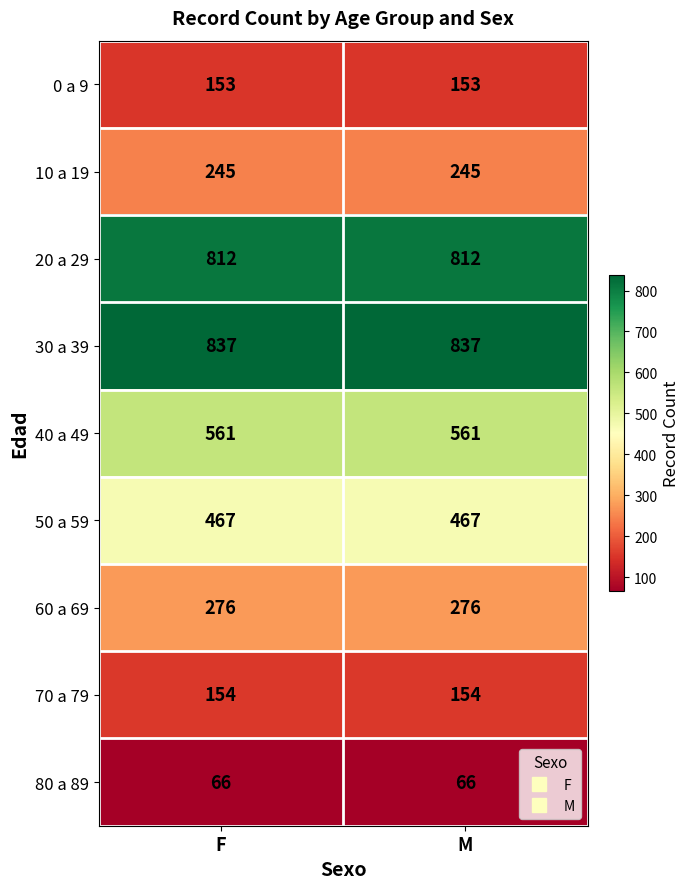

What is the smallest value displayed?

66